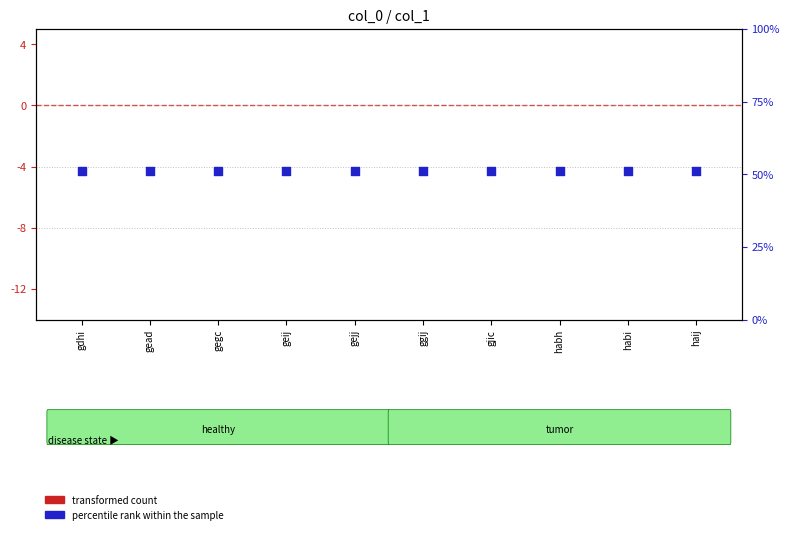

Which series reaches the minimum Y coordinate?

transformed count